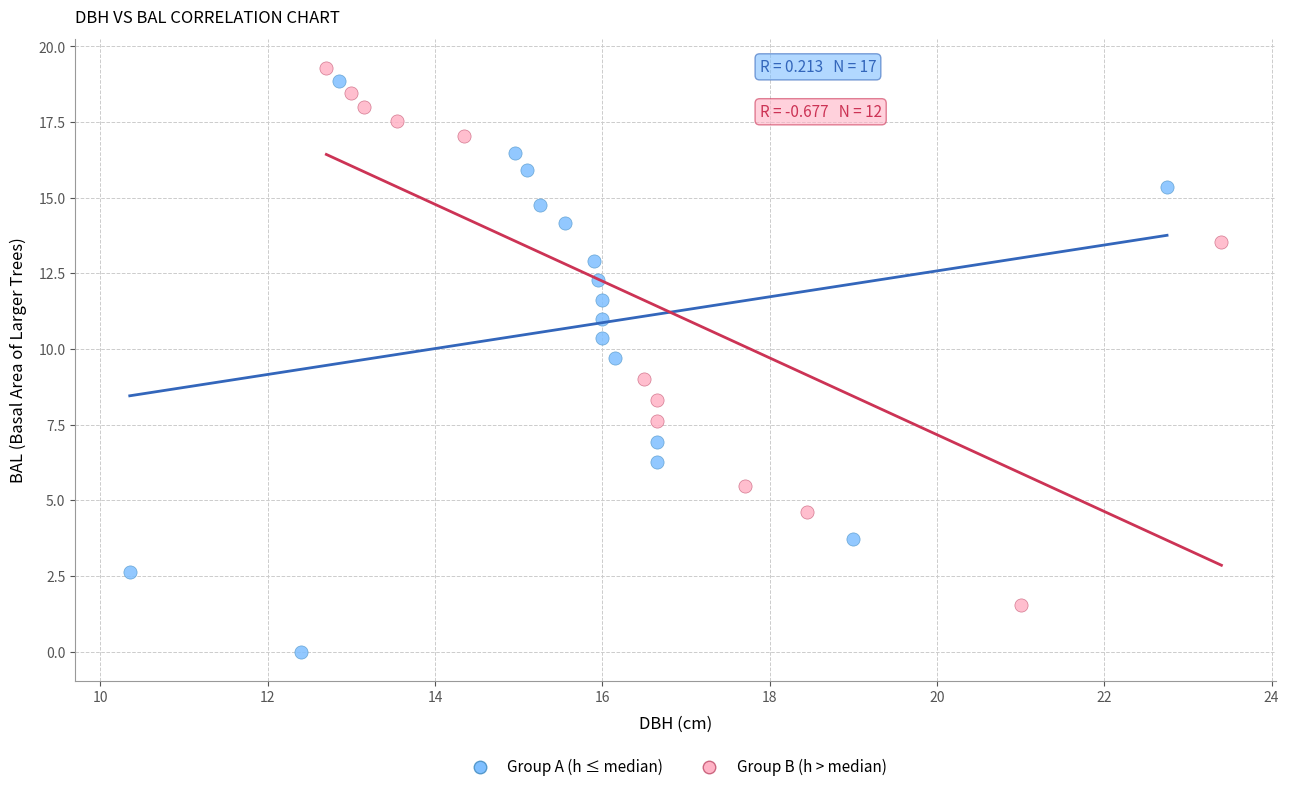

What are all the series names shown in the legend?

Group A (h ≤ median), Group B (h > median)